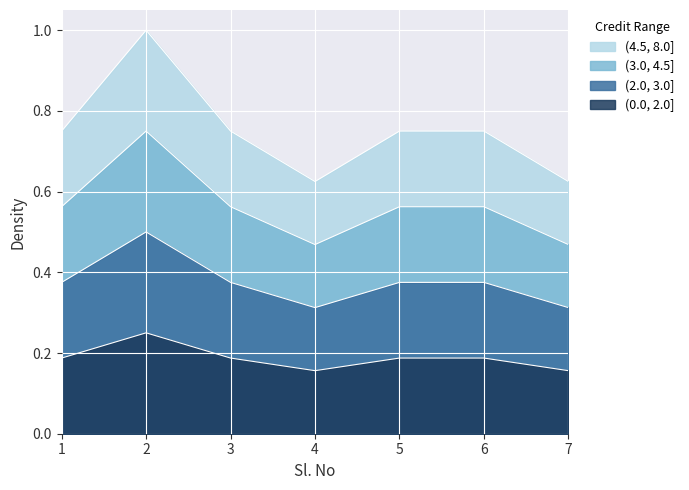

Which has a higher value, 3 or 4?

3